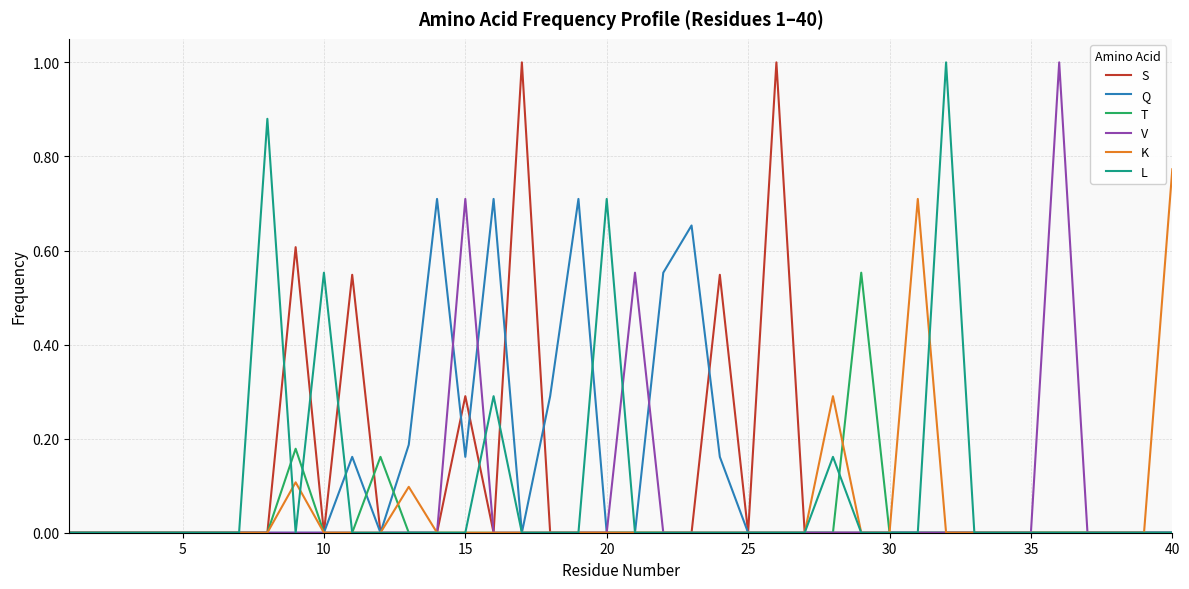

What is the highest value of the S series?

1.0